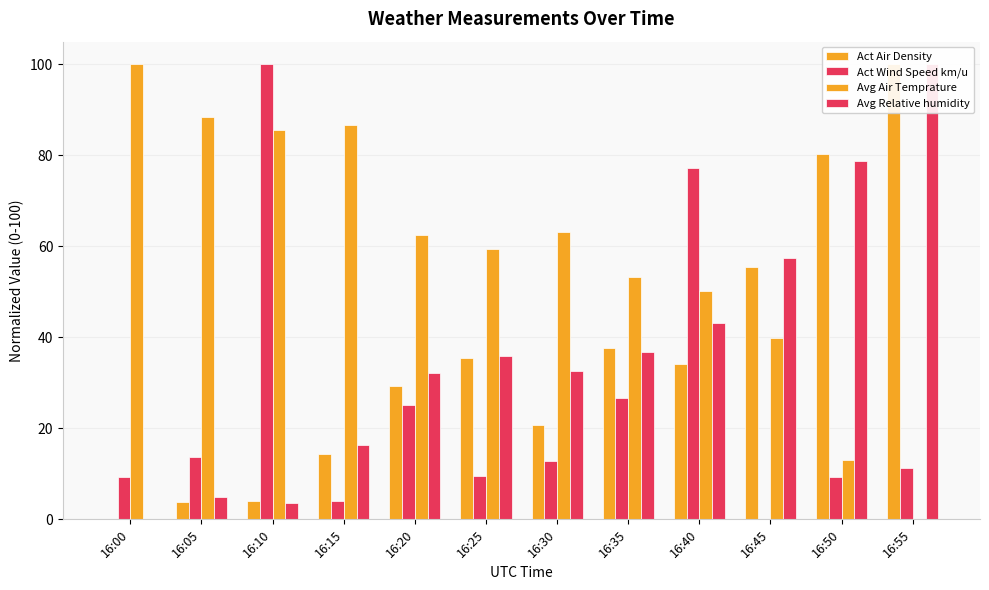

Which category has the highest value in the Act Air Density series?

16:55